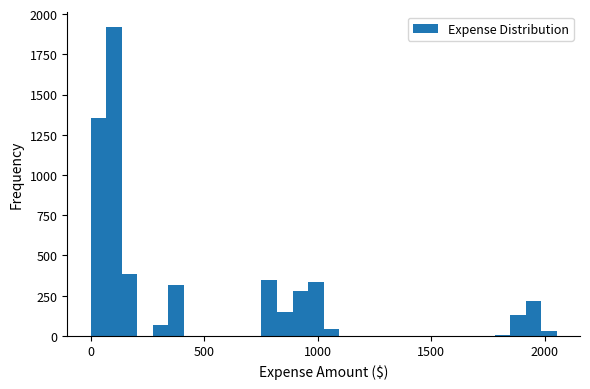

Read against the x-axis, roughly where is the centre of the tallest bar?

100